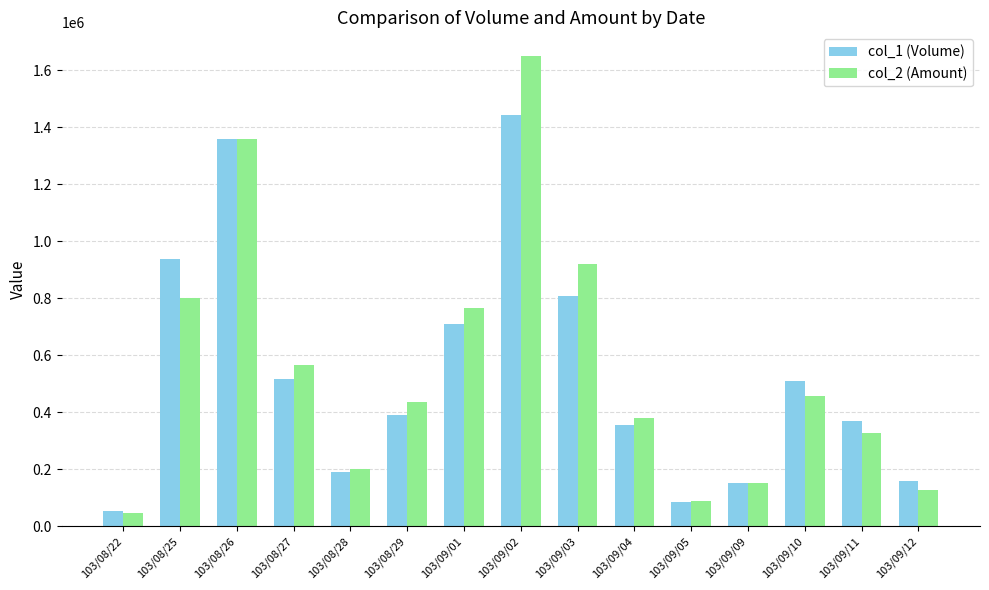

True or false: col_2 (Amount) has a value of 199500 at 103/08/28.

True